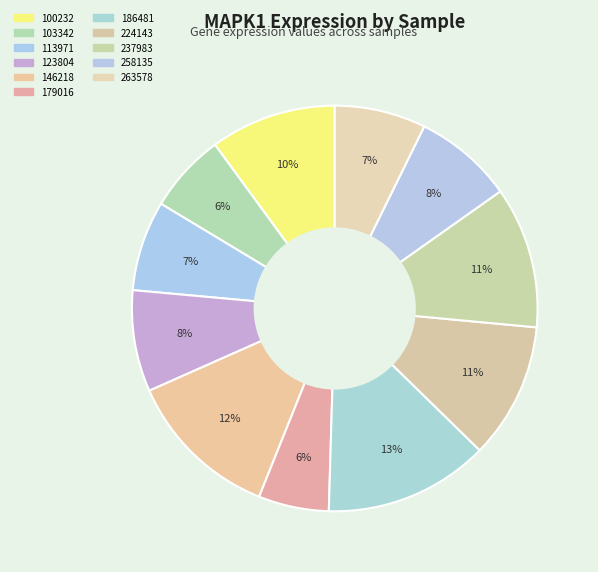

What percentage is the 113971 slice, to the nearest percent?

7%